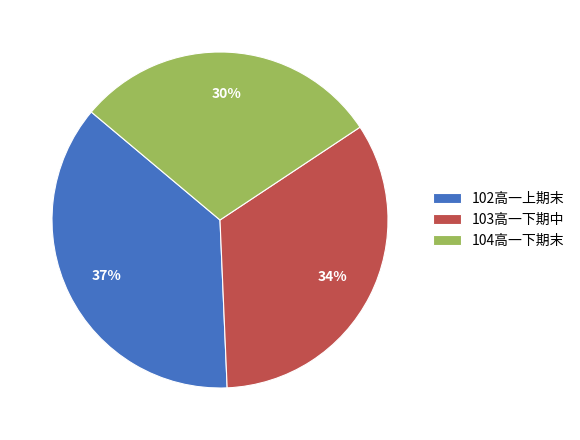

How many slices are in this pie chart?

3